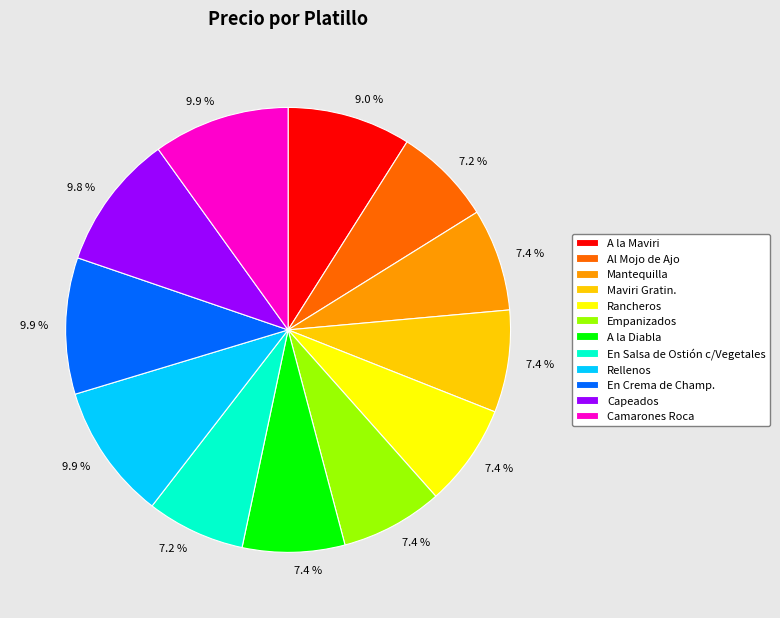

To the nearest percent, what is the average slice percentage?

8%